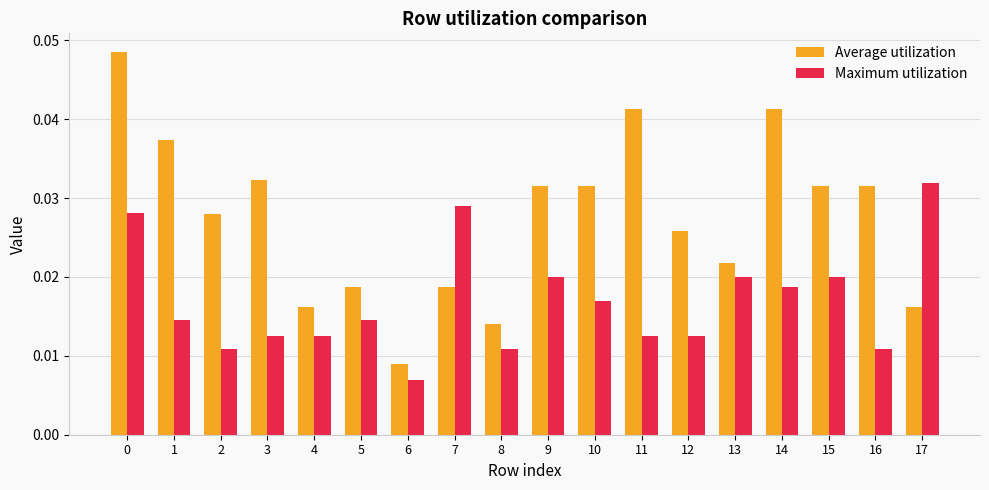

Count the number of categories in the chart.

18